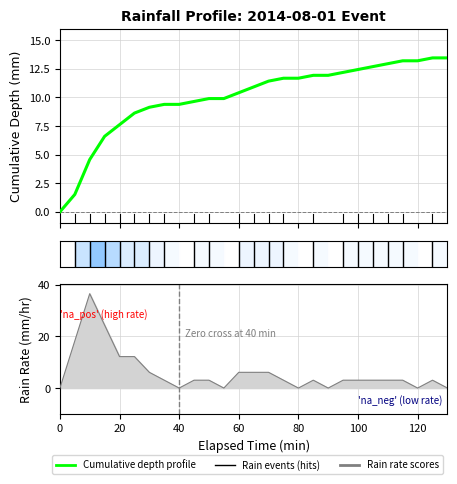

Reading left to right, extract all data points from this chart.

0.0	1.5	4.6	6.6	7.6	8.6	9.1	9.4	9.4	9.7	9.9	9.9	10.4	10.9	11.4	11.7	11.7	11.9	11.9	12.2	12.4	12.7	13.0	13.2	13.2	13.5	13.5